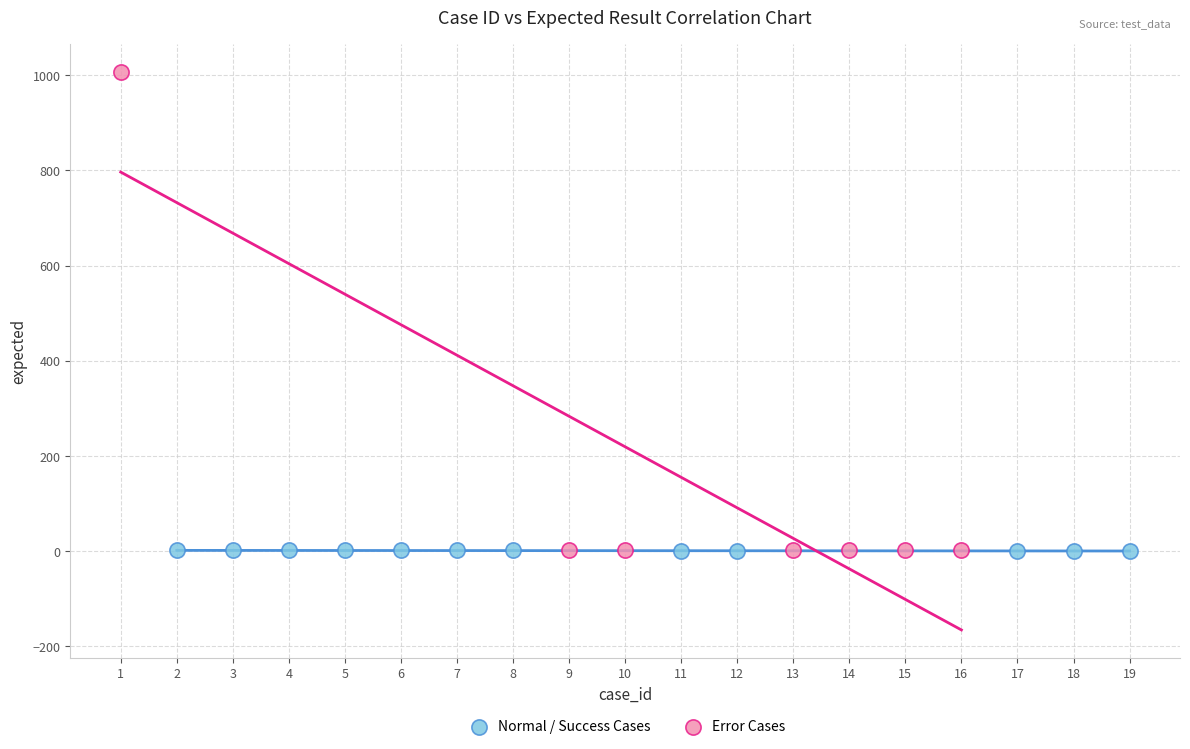

Which series reaches the maximum Y coordinate?

Error Cases